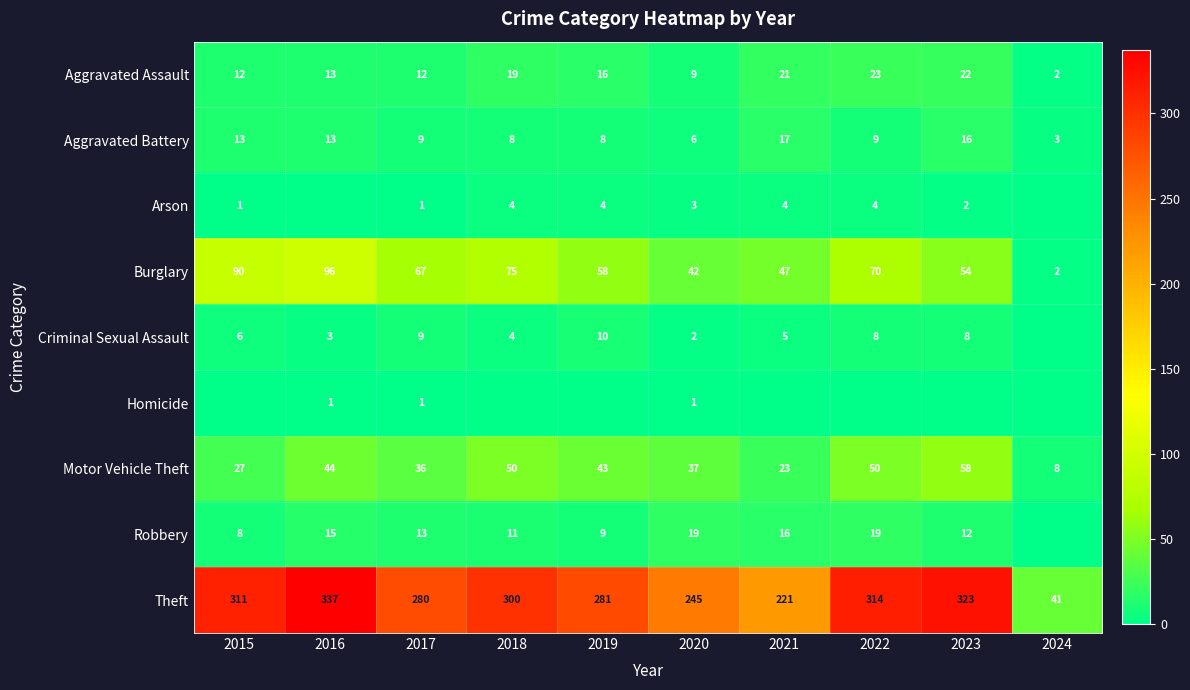

How many series are shown in this chart?

9